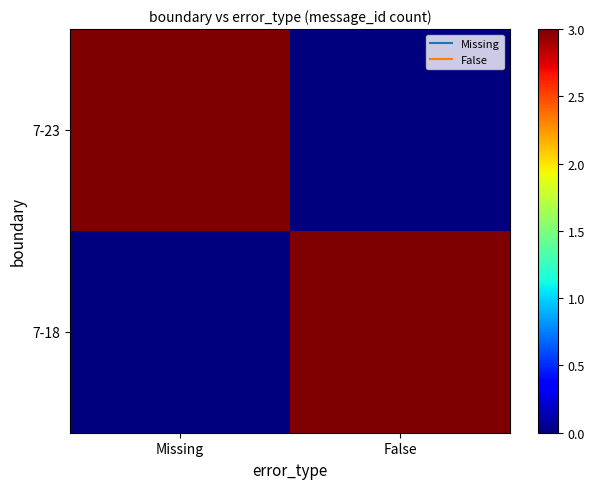

At which category does the chart reach its minimum across all series?

False